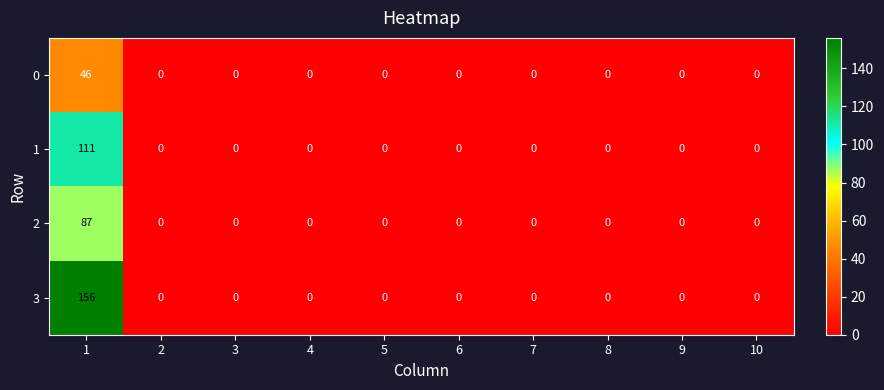

Which series has the widest spread of values?

3